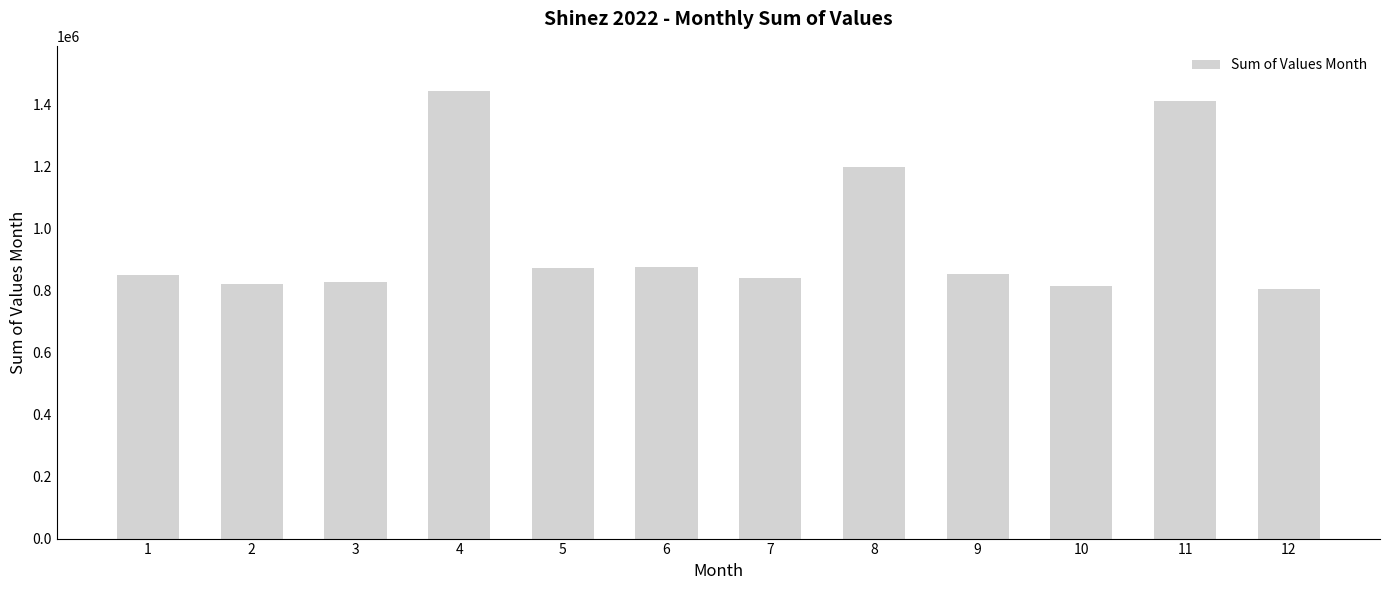

The value at 5 is 874089. True or false?

True